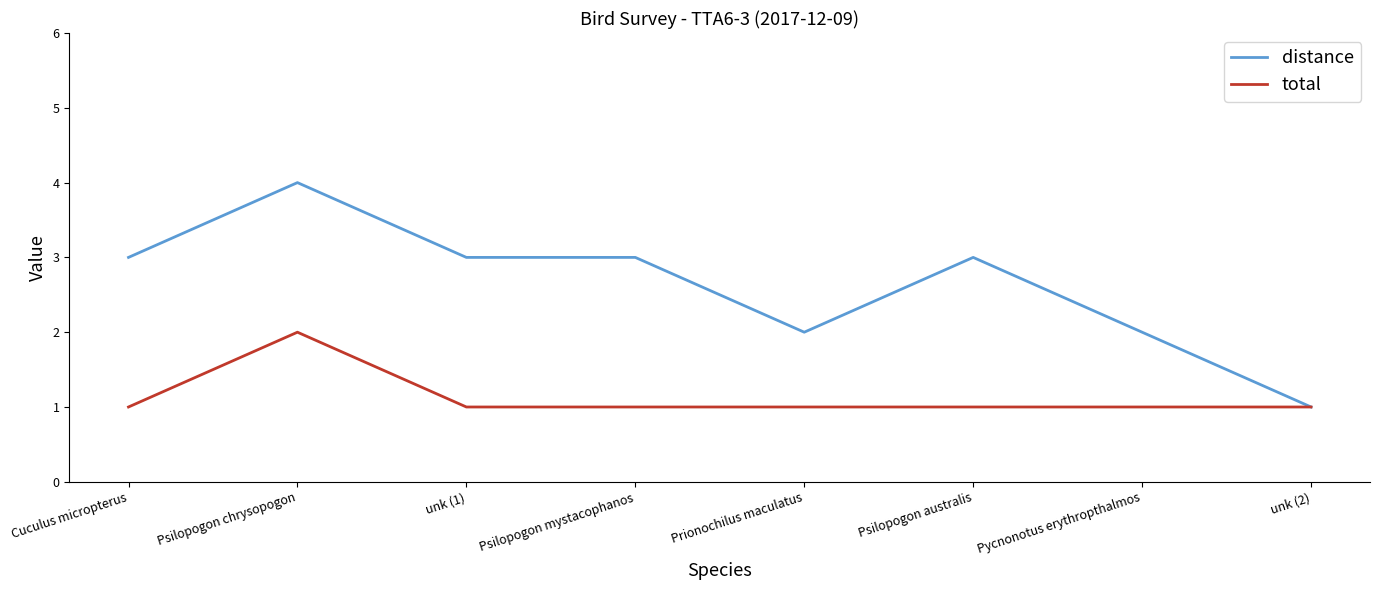

What is the approximate value of distance at Psilopogon australis?

3